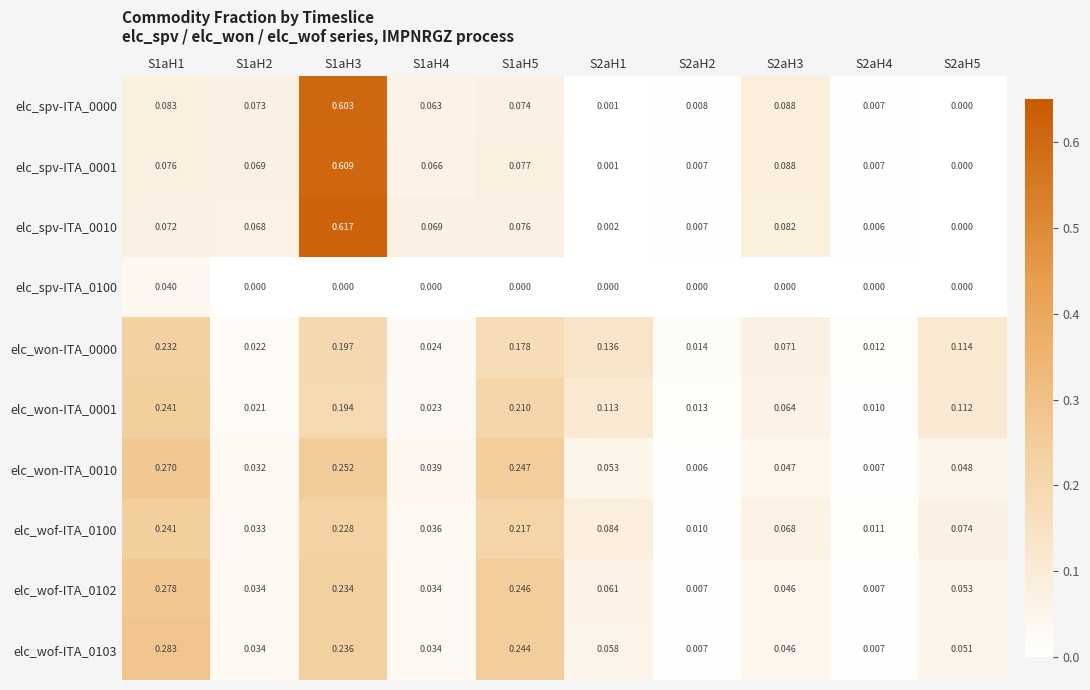

Which series has the widest spread of values?

elc_spv-ITA_0010